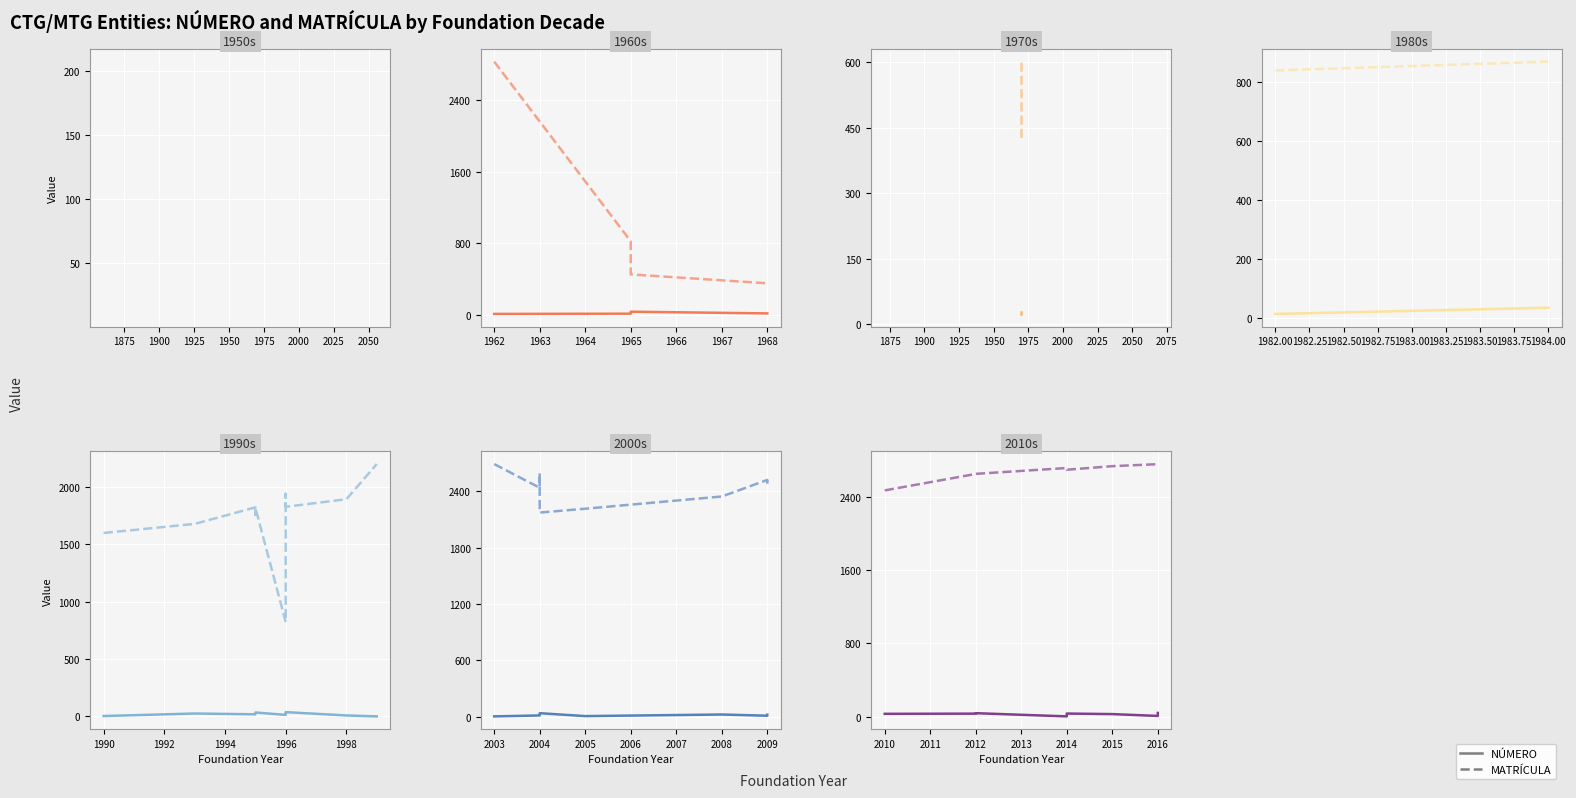

What are all the series names shown in the legend?

NÚMERO, MATRÍCULA